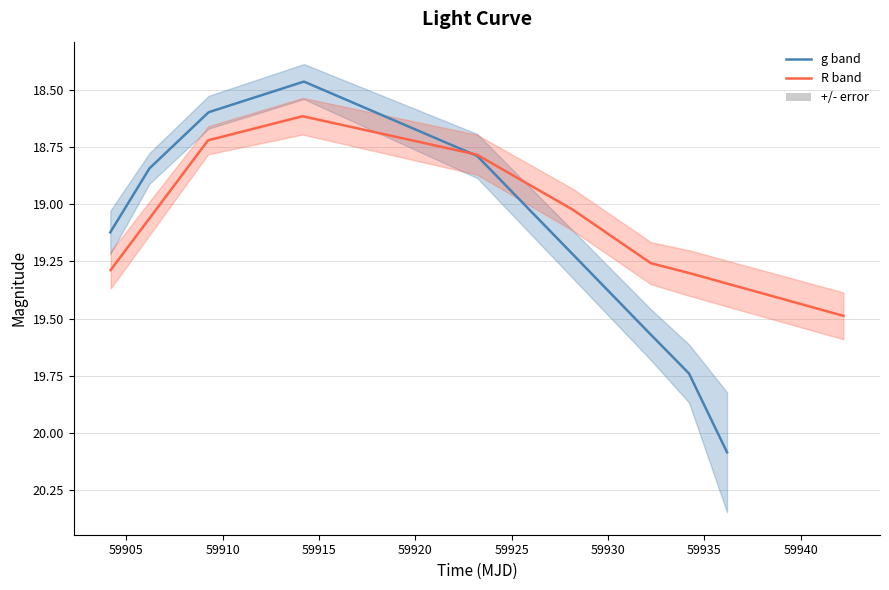

How many lines are shown in the chart?

2